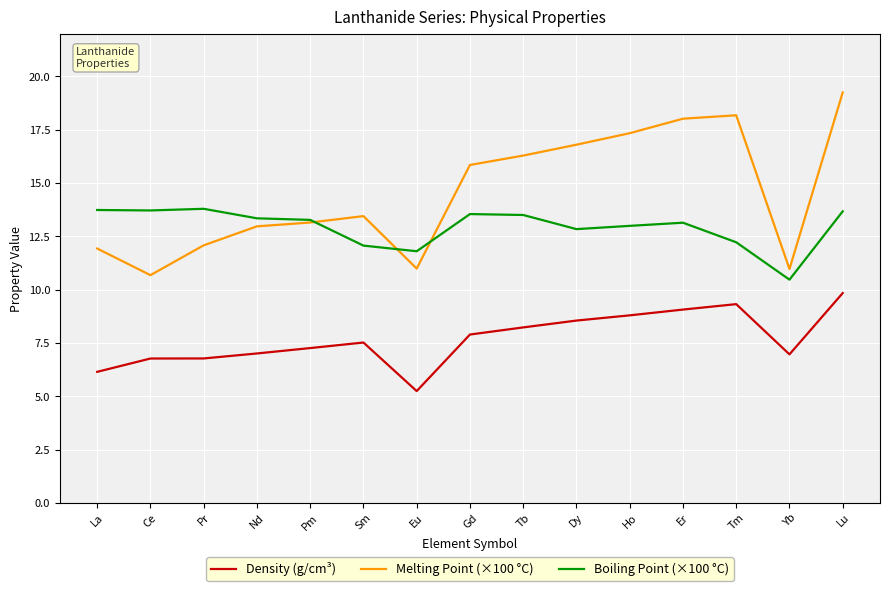

What is the sum of the Density (g/cm³) values at Dy and La?

14.7